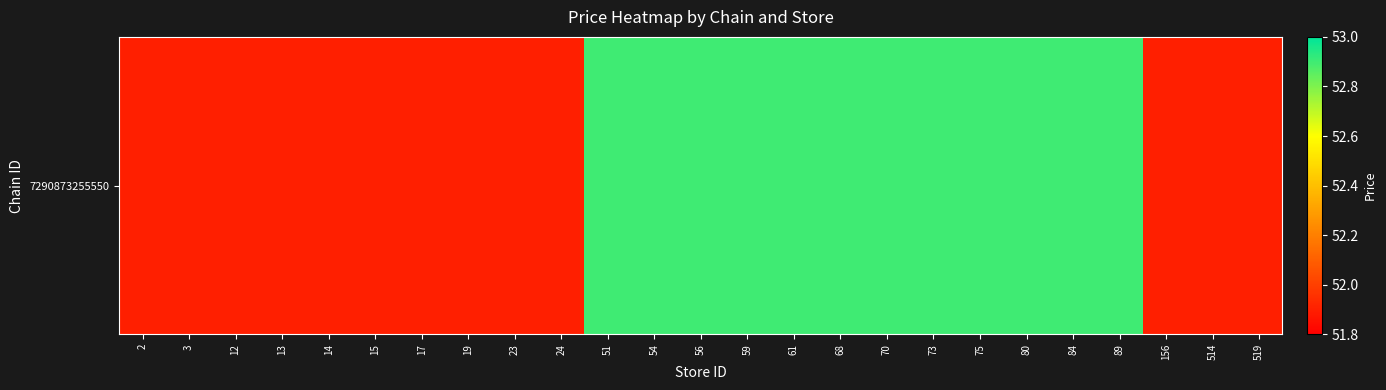

Reading left to right, extract all data points from this chart.

2=51.9	3=51.9	12=51.9	13=51.9	14=51.9	15=51.9	17=51.9	19=51.9	23=51.9	24=51.9	51=52.9	54=52.9	56=52.9	59=52.9	61=52.9	68=52.9	70=52.9	73=52.9	75=52.9	80=52.9	84=52.9	89=52.9	156=51.9	514=51.9	519=51.9